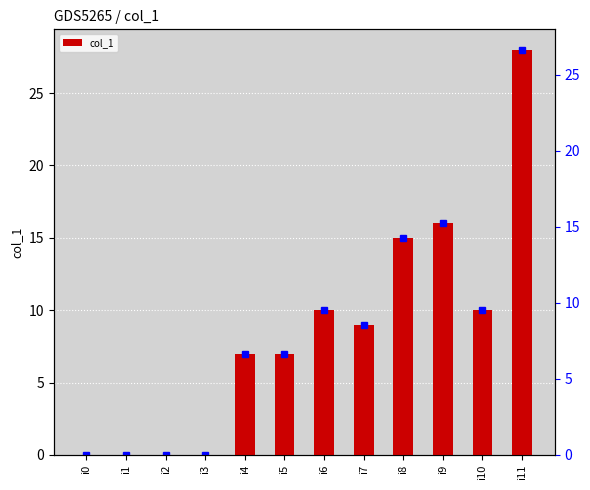

Reading left to right, transcribe all the data shown in this chart.

0	0	0	0	7	7	10	9	15	16	10	28